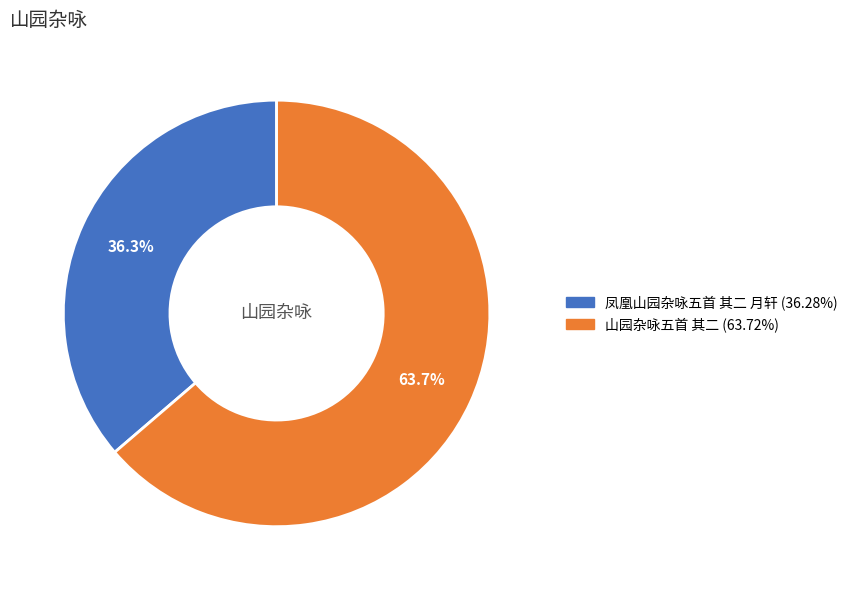

Between 凤凰山园杂咏五首 其二 月轩 and 山园杂咏五首 其二, which is larger?

山园杂咏五首 其二